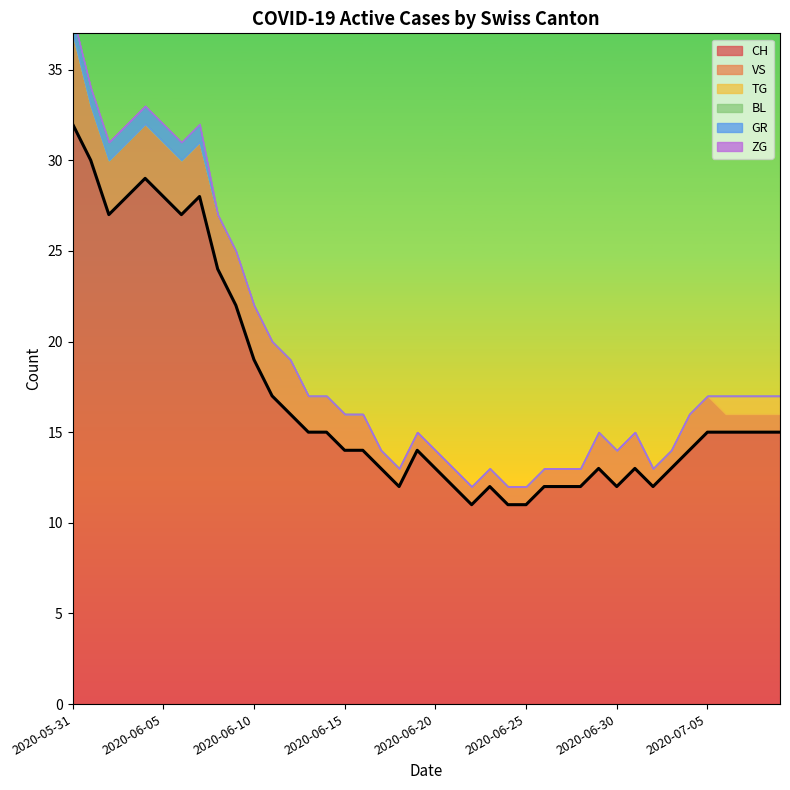

Count the number of data series in this chart.

6